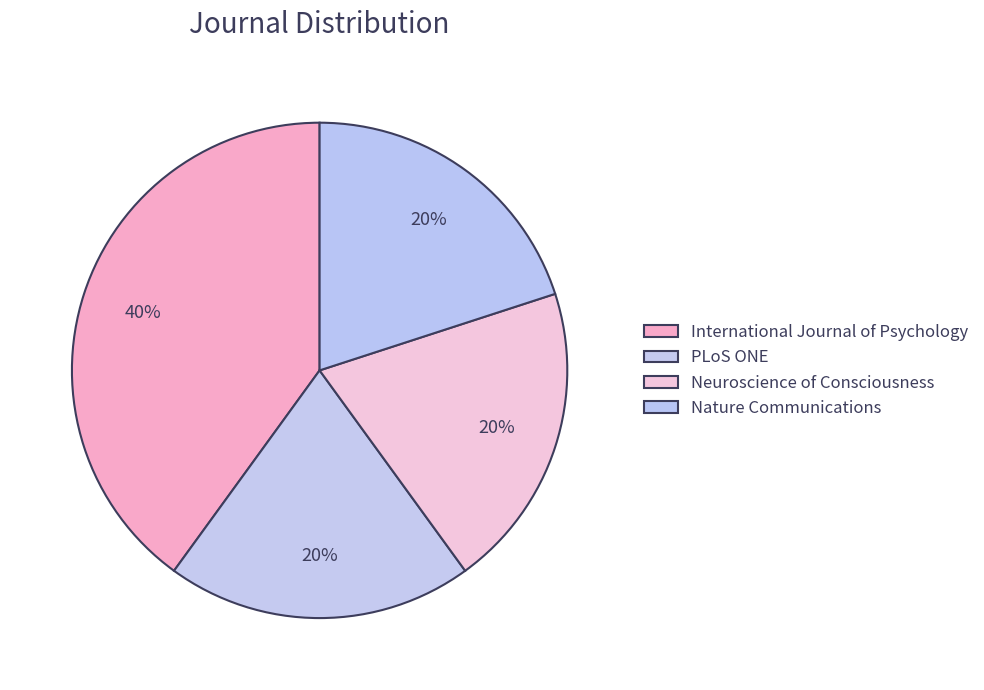

True or false: PLoS ONE accounts for 5% of the total.

False